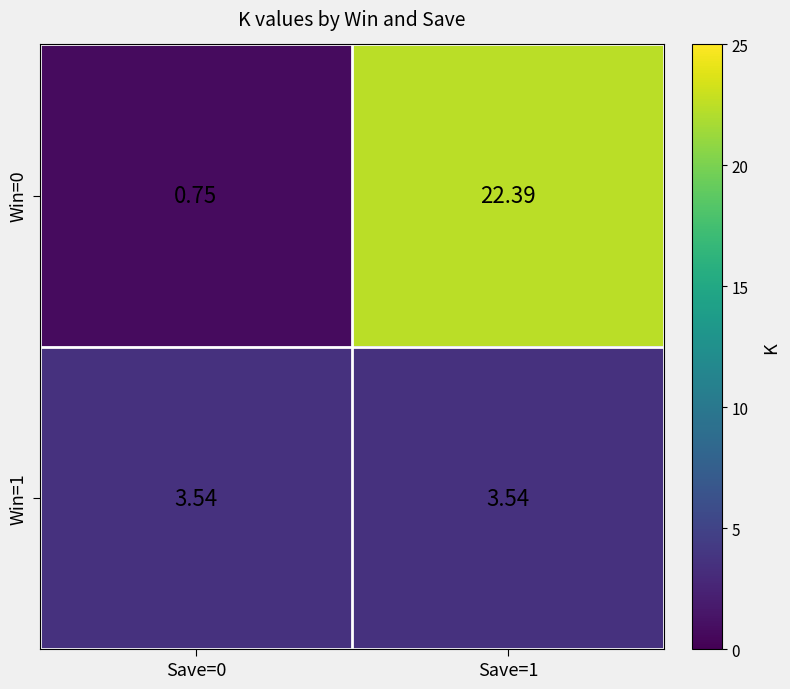

Is the value of Win=1 at Save=0 greater than the value of Win=0 at Save=1?

No